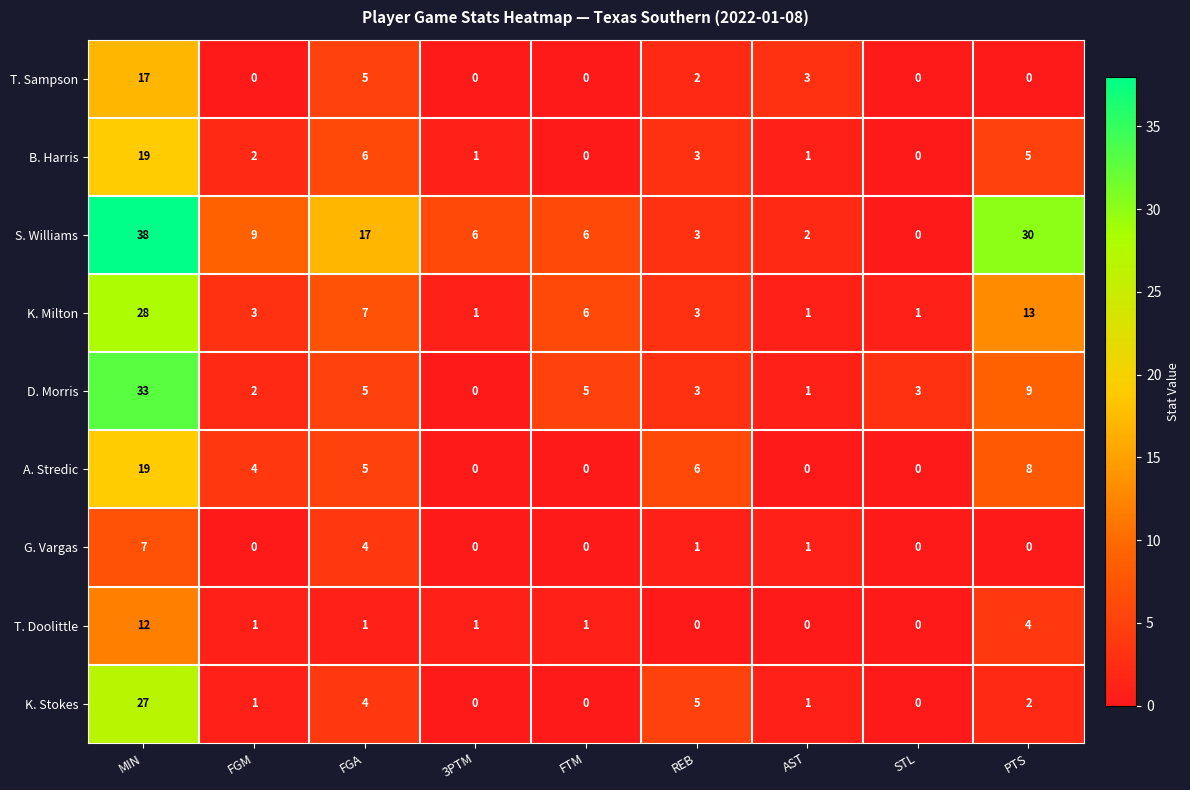

Which series has the largest range (max minus min)?

S. Williams